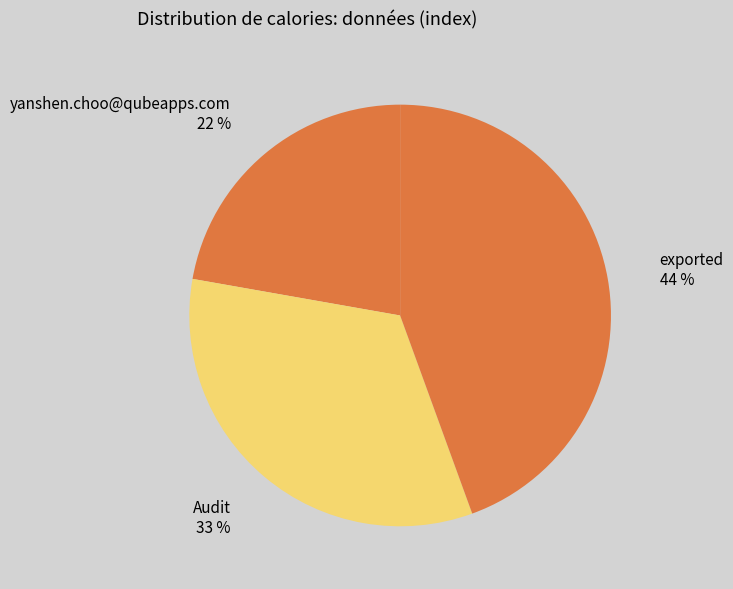

Does any single category account for the majority?

No